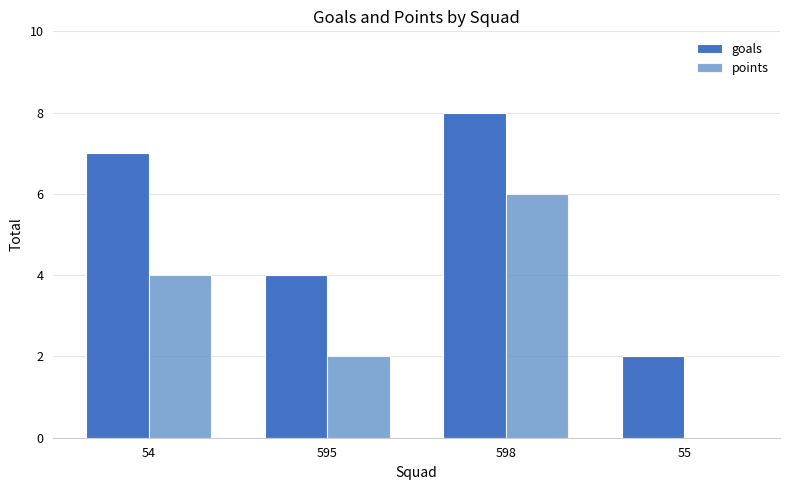

How many groups of bars are there?

4